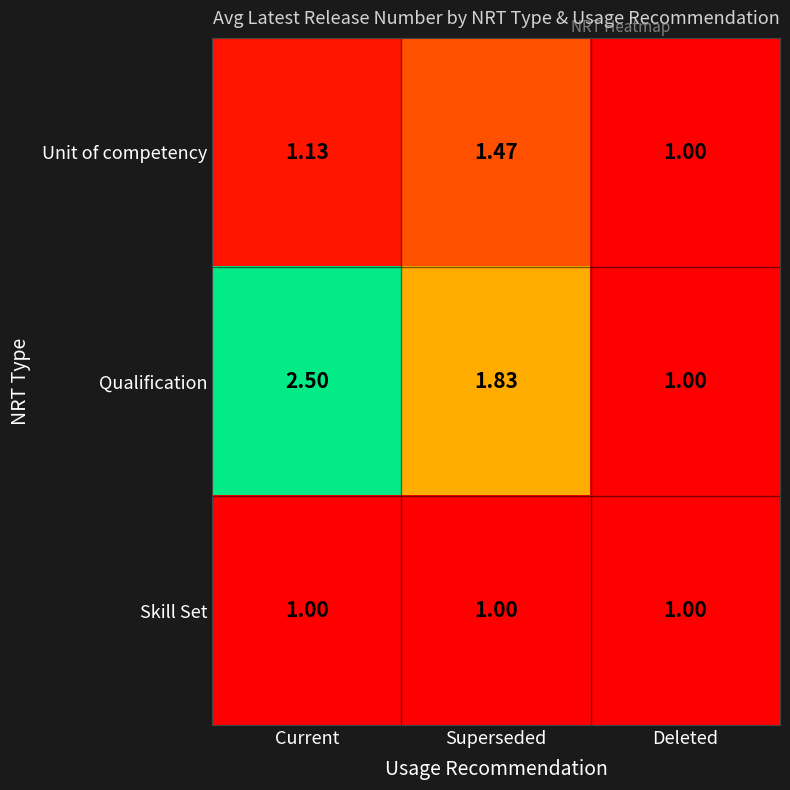

Which label corresponds to the largest value in the chart?

Current